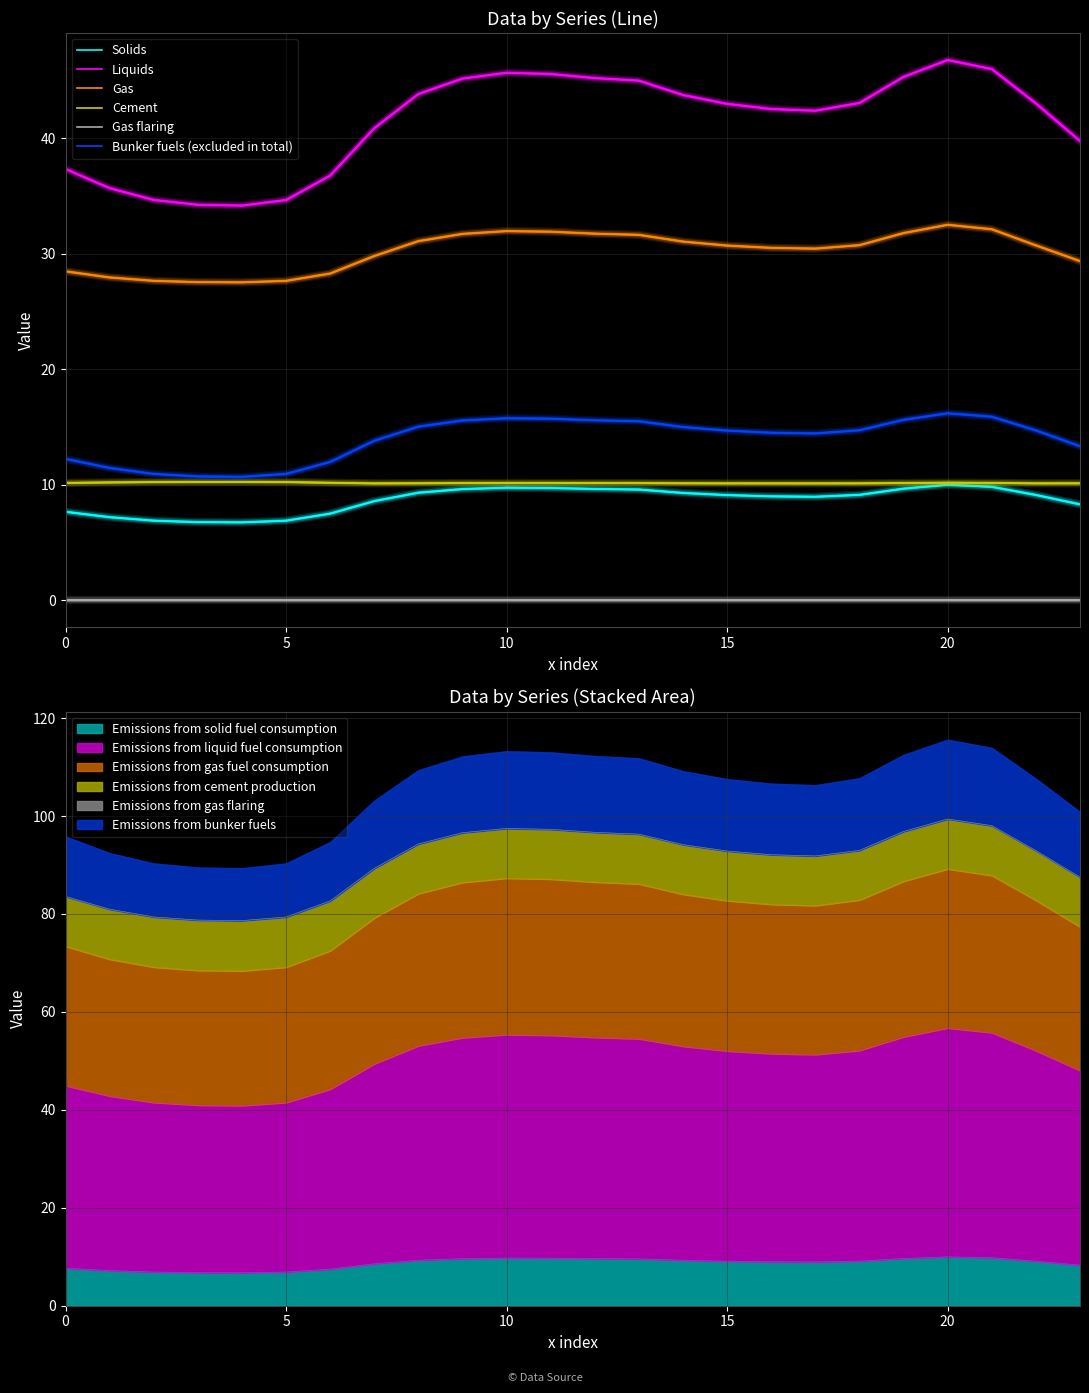

Where does the Solids series first go above 9?

8